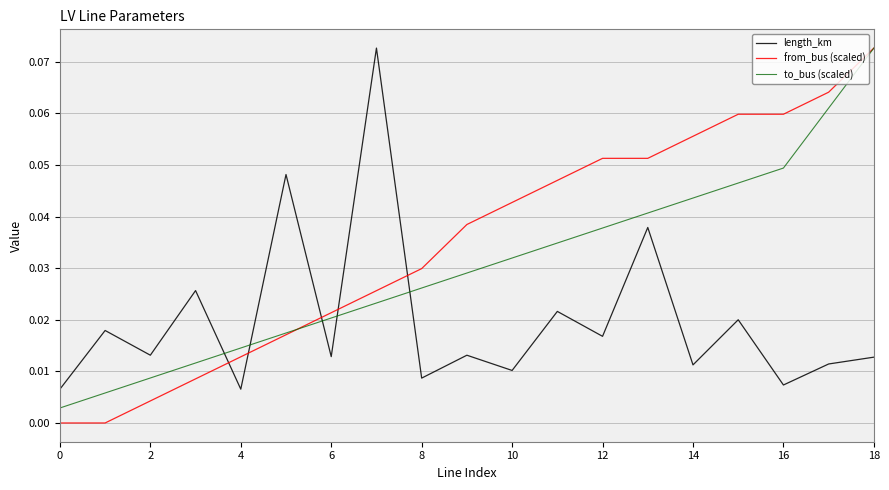

Rank the series by their average value, from lowest to highest.

length_km, to_bus (scaled), from_bus (scaled)